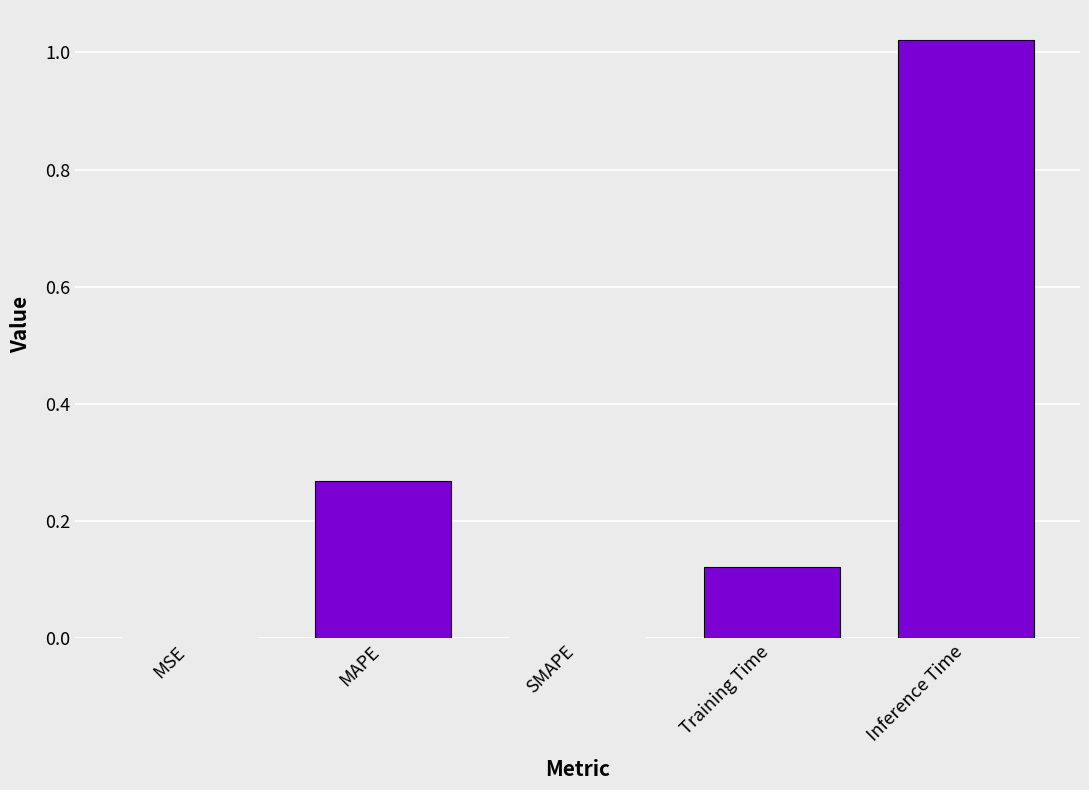

Which has a higher value, SMAPE or Inference Time?

Inference Time